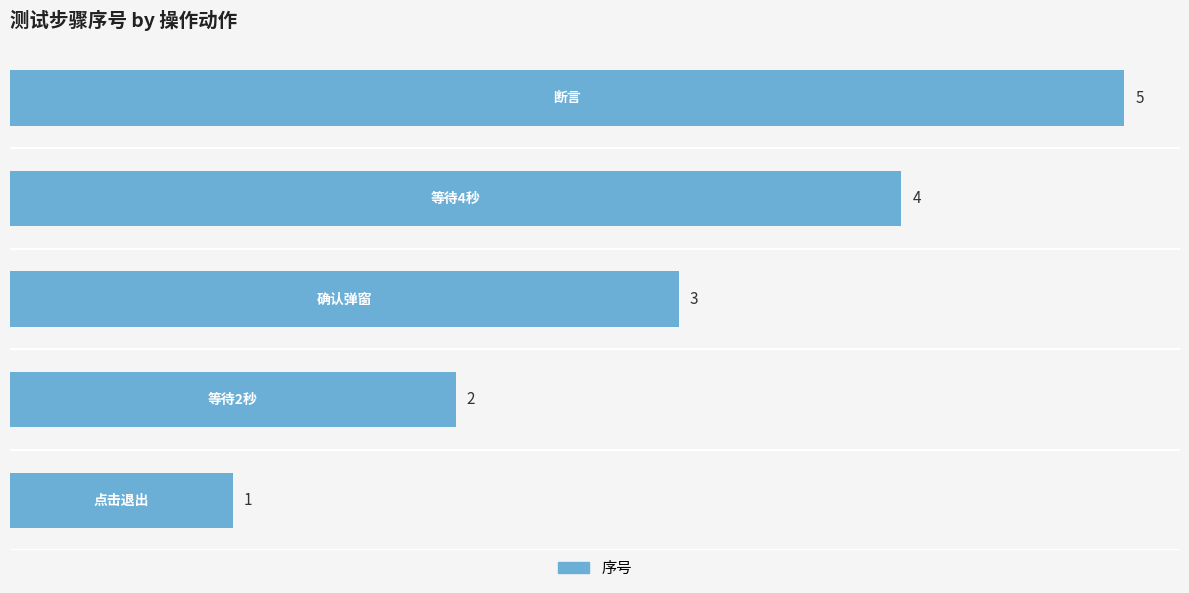

What is the maximum value shown in the chart?

5